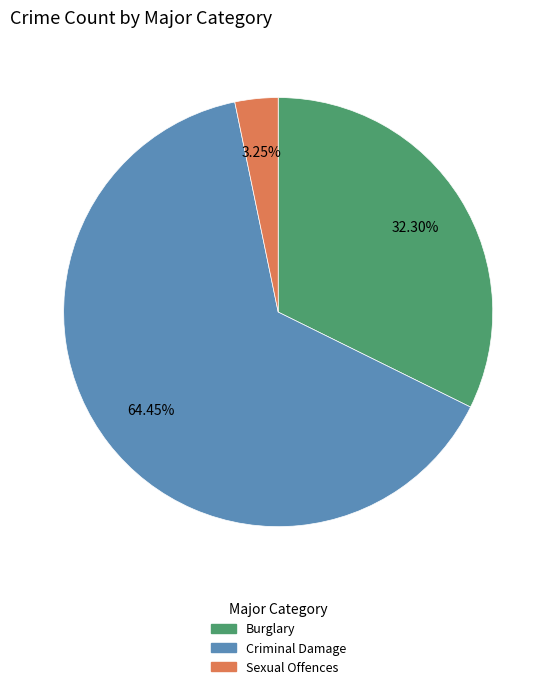

What percentage do Criminal Damage and Burglary together represent?

96.8%